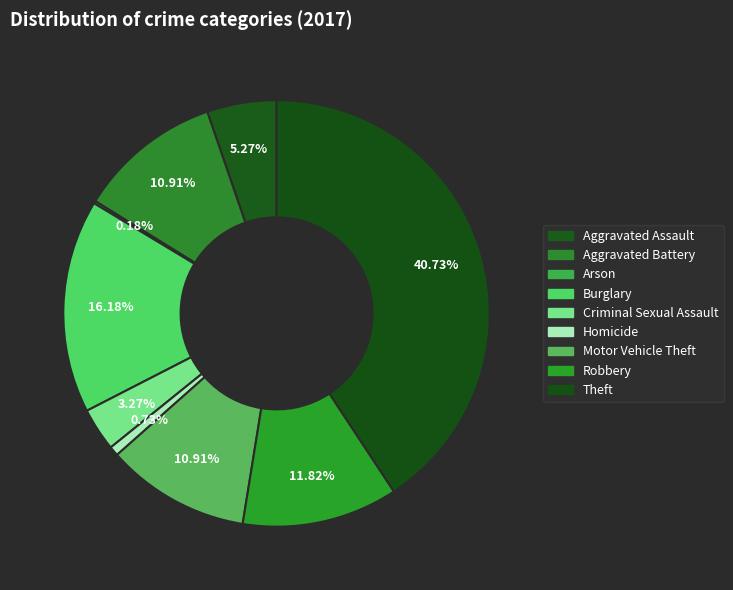

Which category has the biggest portion of the pie?

Theft